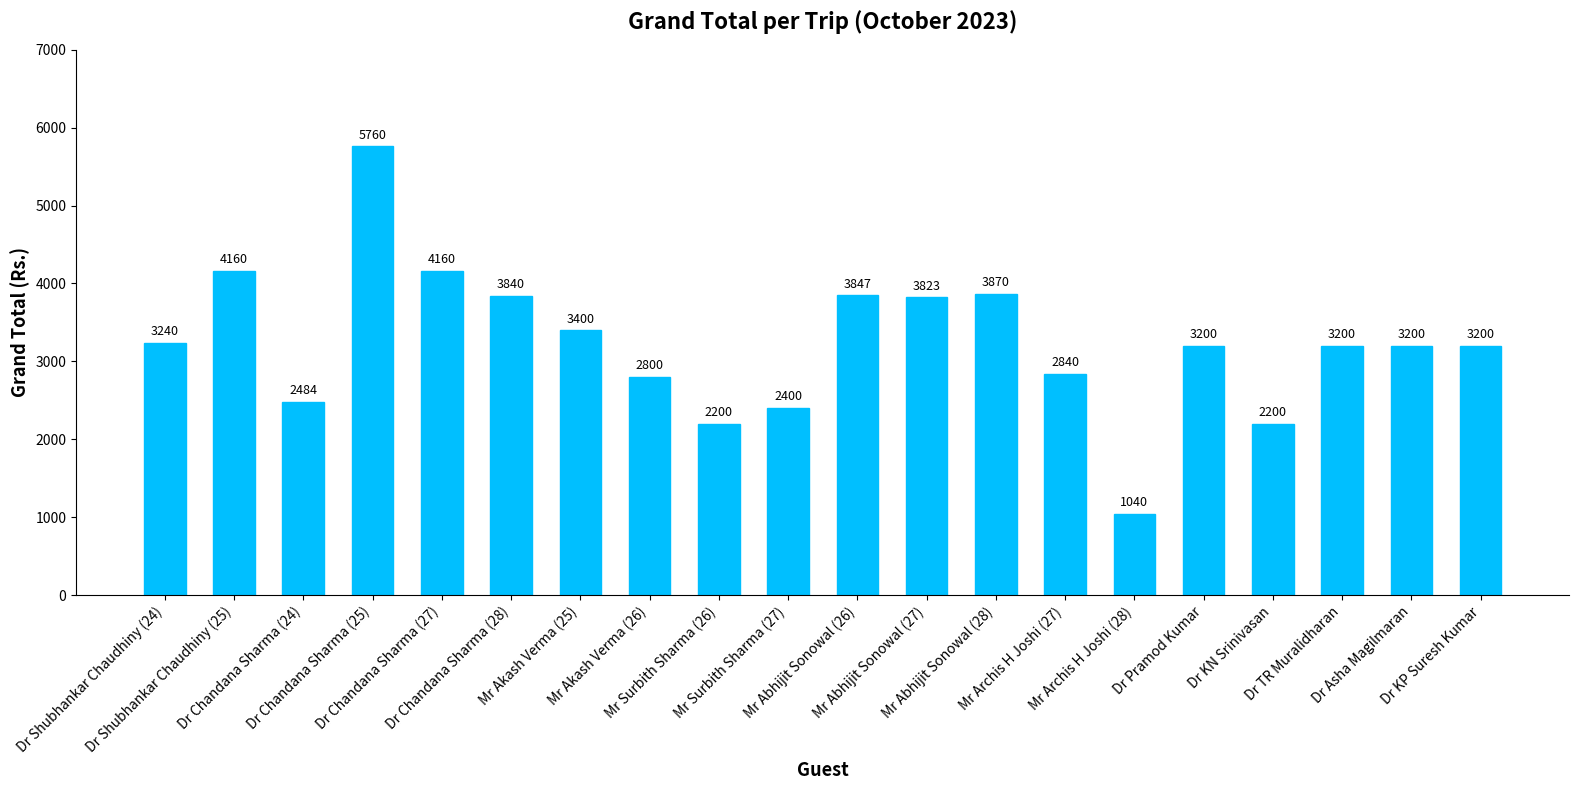

What is the difference between the second highest and minimum values?

3120